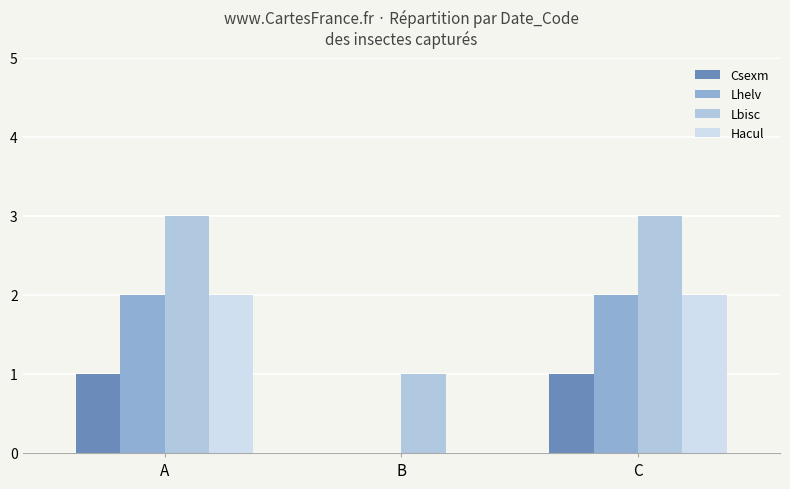

How many groups of bars are there?

3